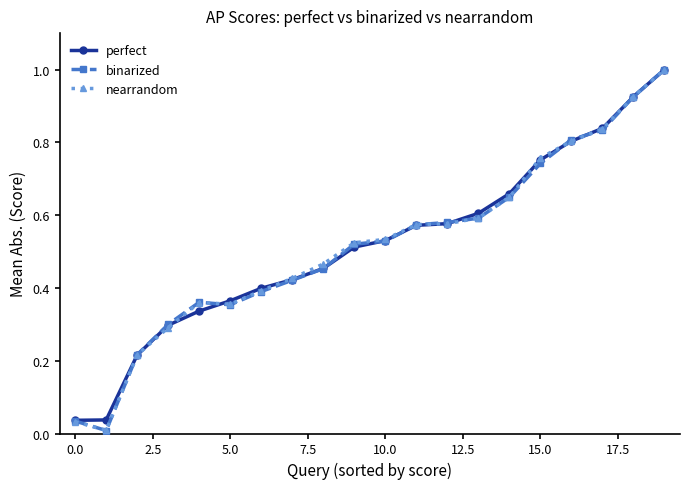

What is the greatest value displayed?

1.0